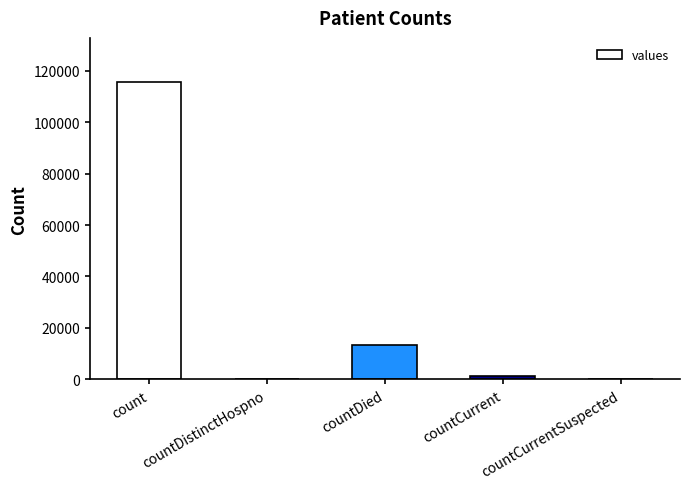

Between countDied and countCurrent, which is larger?

countDied